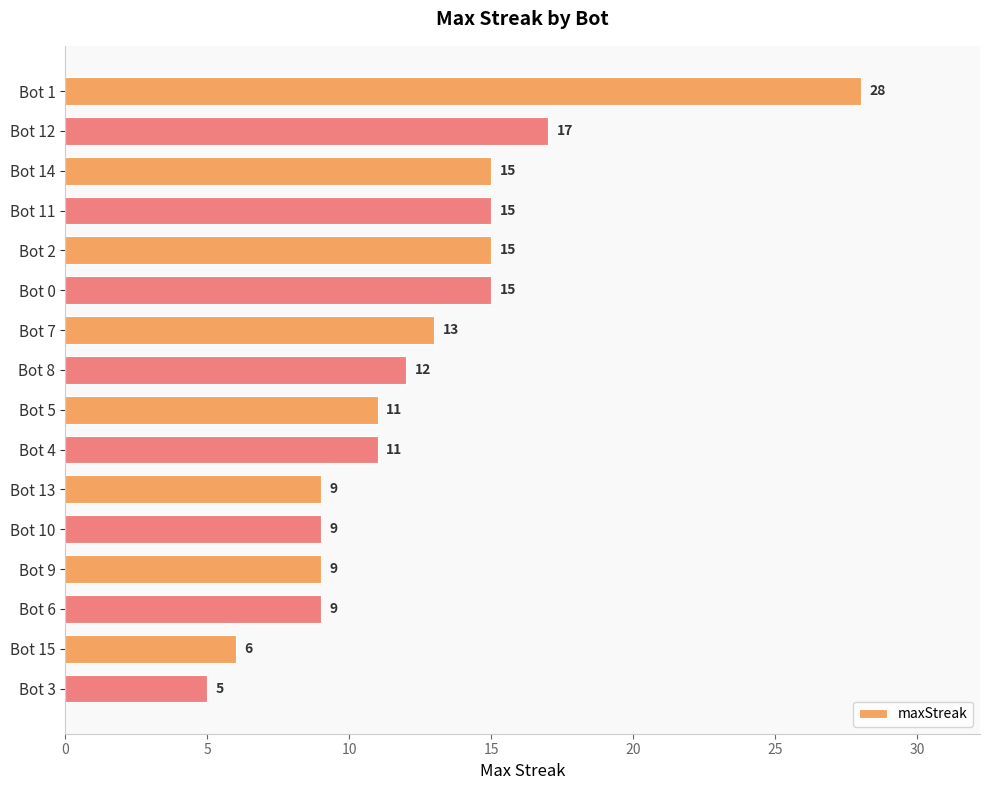

Does the chart contain any negative values?

No